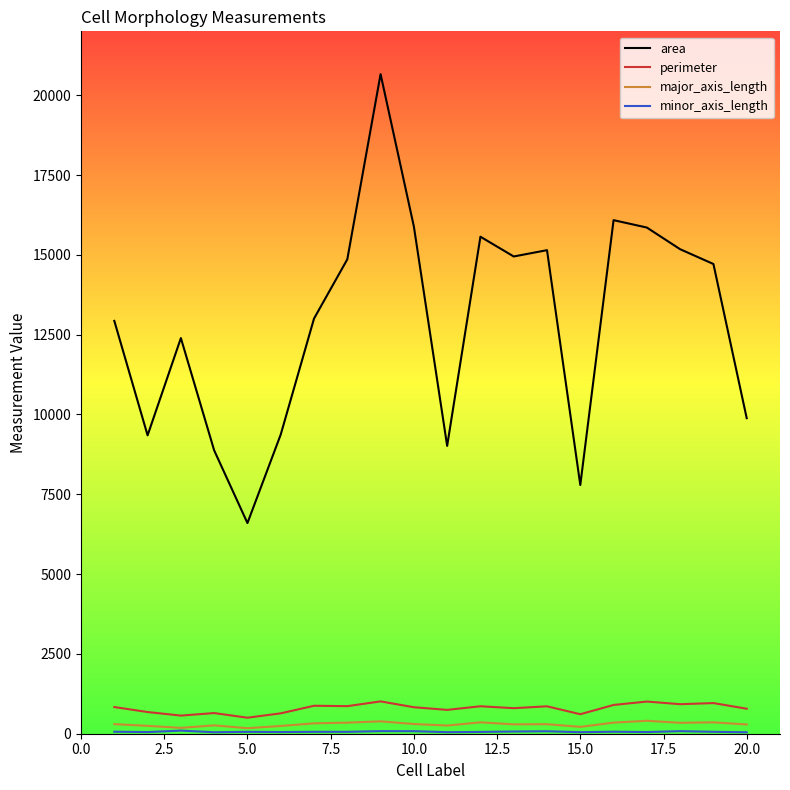

Which series has the largest total across all categories?

area